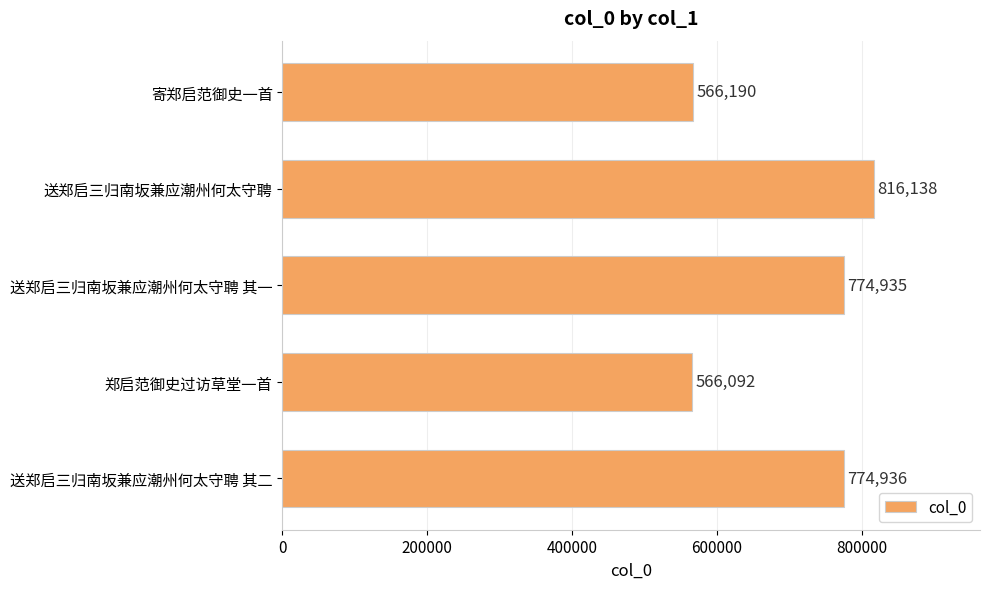

Which category has the highest value across all series?

送郑启三归南坂兼应潮州何太守聘